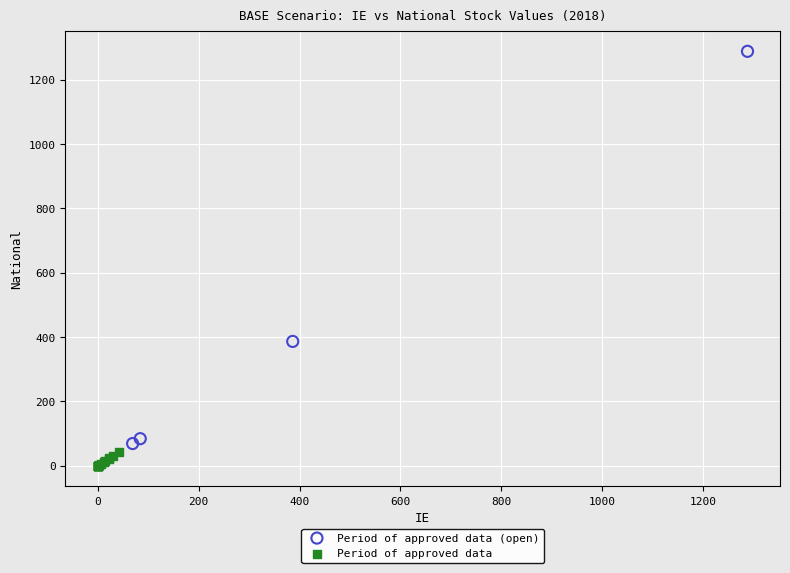

Which series reaches the maximum Y coordinate?

Period of approved data (open)